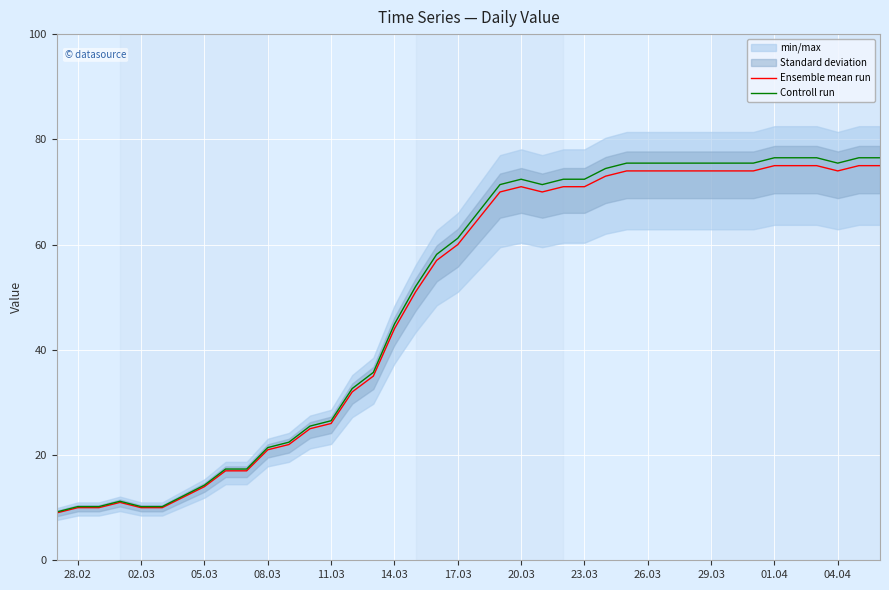

True or false: Ensemble mean run and Controll run cross at least once.

False